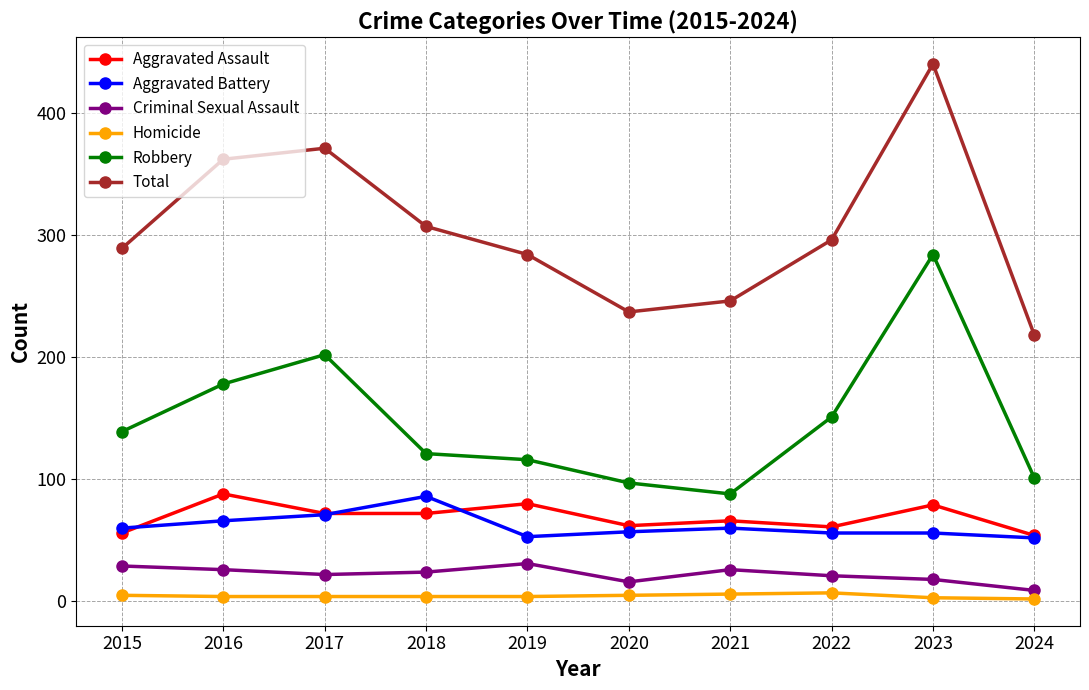

Between 2015 and 2024, which series saw the biggest shift?

Total